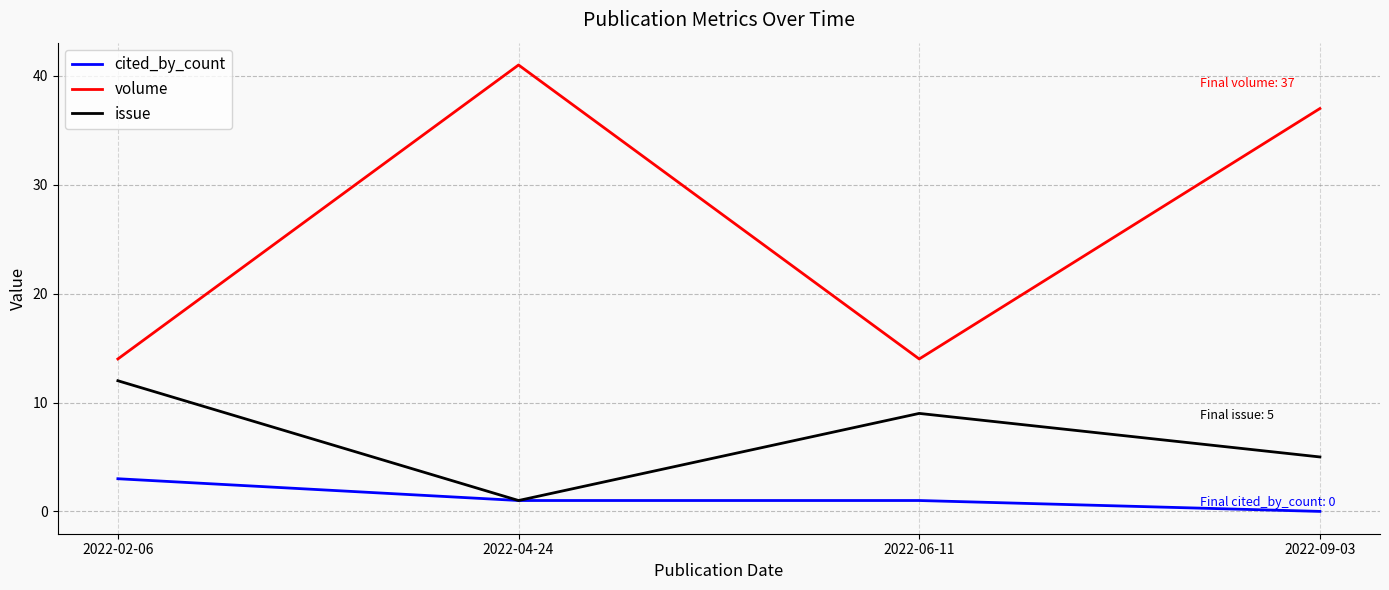

What position from the right is 2022-02-06?

4